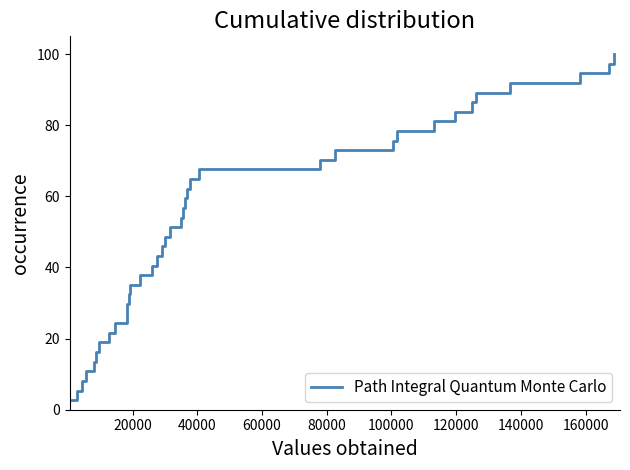

What is the difference between the maximum and minimum values?

97.3